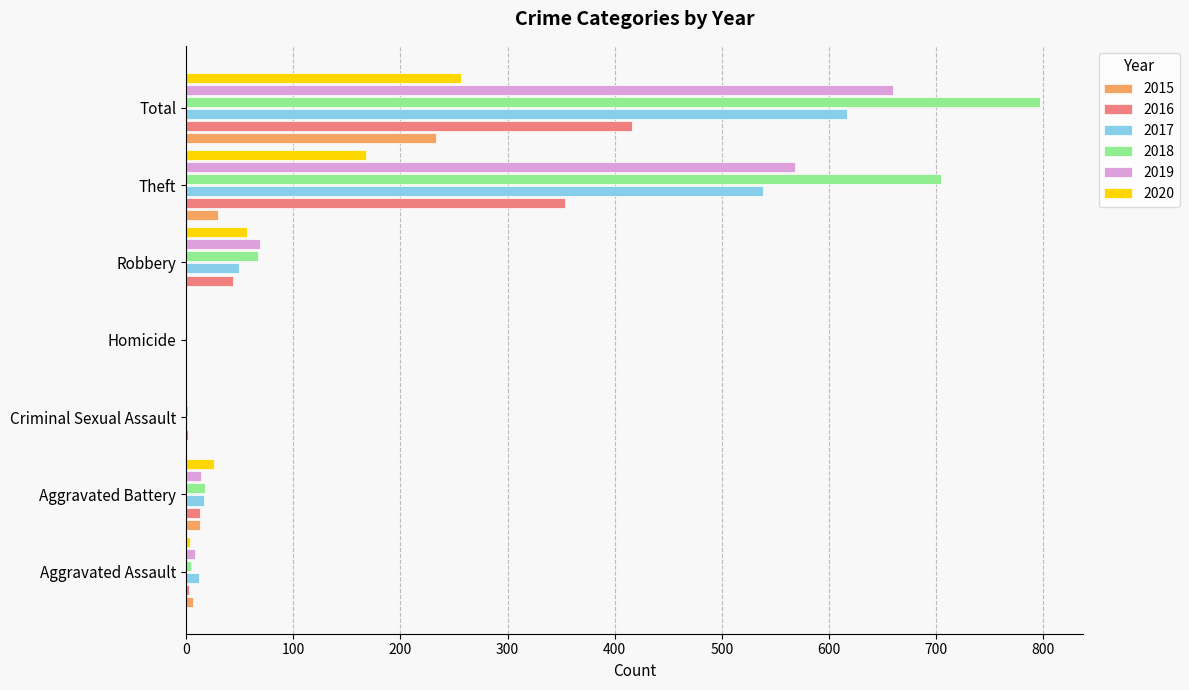

Which series has the largest total across all categories?

2018